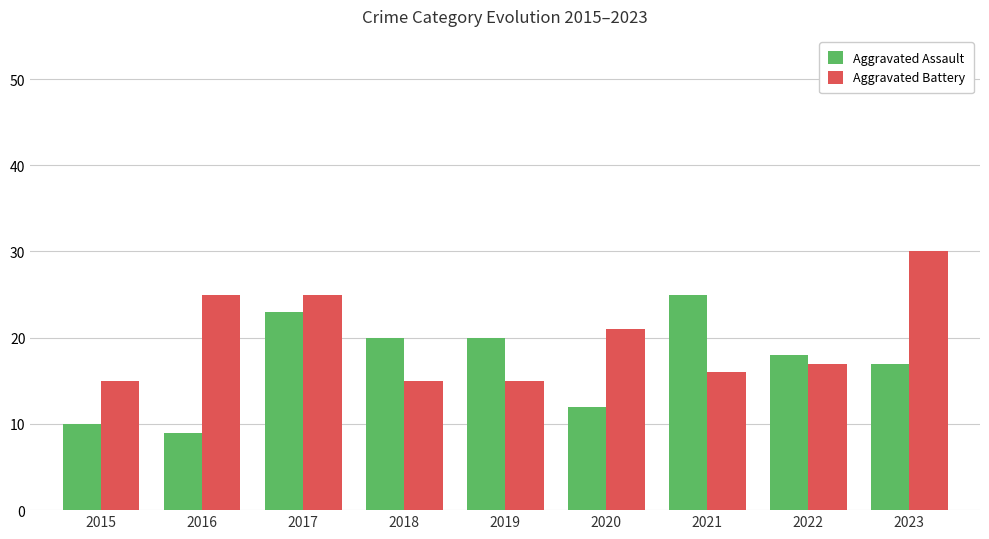

At which label does Aggravated Battery first exceed 17?

2016